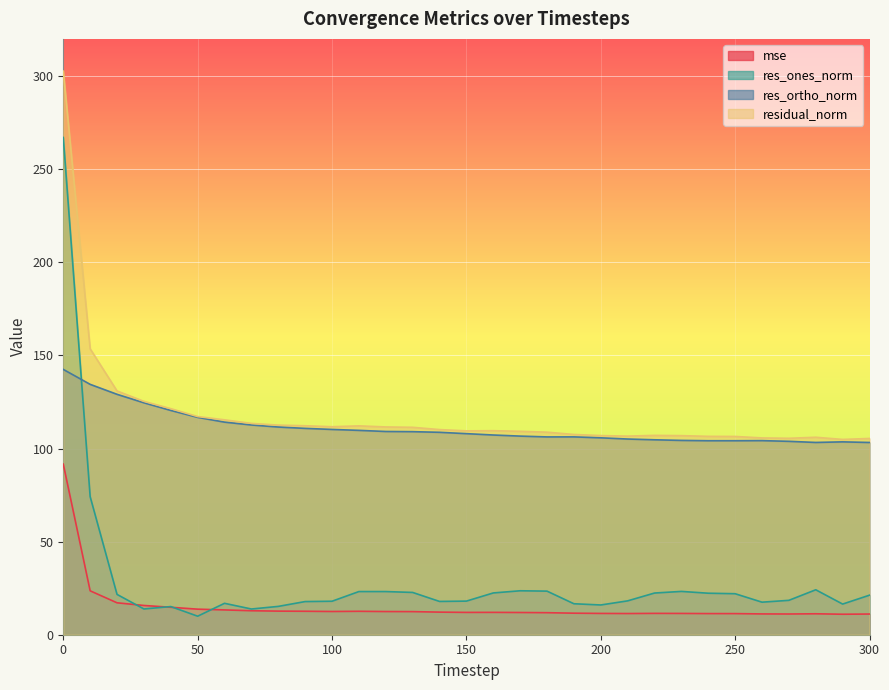

Reading right to left, transcribe all the data shown in this chart.

mse: 300=11.1	290=11.0	280=11.2	270=11.1	260=11.2	250=11.3	240=11.4	230=11.4	220=11.5	210=11.4	200=11.4	190=11.6	180=11.8	170=11.9	160=12.0	150=12.0	140=12.1	130=12.4	120=12.5	110=12.6	100=12.5	90=12.6	80=12.7	70=12.9	60=13.3	50=13.7	40=14.7	30=15.7	20=17.1	10=23.6	0=91.6
res_ones_norm: 300=21.2	290=16.5	280=24.1	270=18.5	260=17.5	250=22.0	240=22.3	230=23.3	220=22.4	210=18.2	200=16.0	190=16.6	180=23.4	170=23.6	160=22.4	150=18.0	140=17.9	130=22.7	120=23.2	110=23.2	100=18.0	90=17.8	80=15.2	70=13.8	60=16.9	50=9.9	40=15.1	30=13.8	20=21.6	10=74.1	0=267.1
res_ortho_norm: 300=103.2	290=103.6	280=103.3	270=103.9	260=104.2	250=104.2	240=104.2	230=104.4	220=104.7	210=105.1	200=105.7	190=106.3	180=106.2	170=106.7	160=107.3	150=108.0	140=108.7	130=109.1	120=109.2	110=109.7	100=110.2	90=110.8	80=111.5	70=112.6	60=114.2	50=116.7	40=120.5	30=124.6	20=129.1	10=134.5	0=142.5
residual_norm: 300=105.4	290=104.9	280=106.0	270=105.5	260=105.7	250=106.5	240=106.5	230=106.9	220=107.1	210=106.7	200=106.9	190=107.5	180=108.8	170=109.2	160=109.6	150=109.5	140=110.2	130=111.4	120=111.6	110=112.2	100=111.7	90=112.2	80=112.6	70=113.5	60=115.4	50=117.2	40=121.4	30=125.3	20=130.9	10=153.6	0=302.7